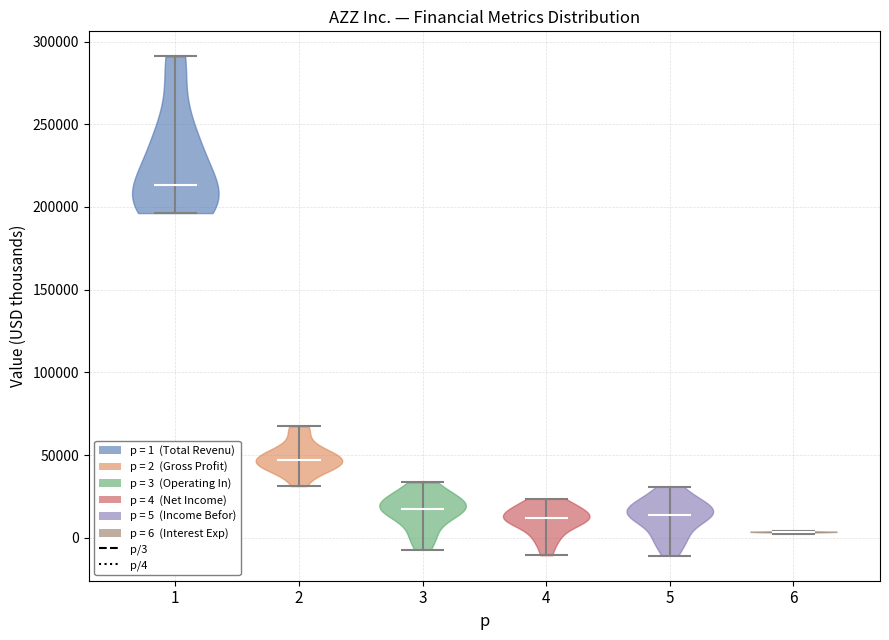

Where does the median line of the violin at x = 4 sit on the y-axis? The values are not printed on the chart, so give them approximately, as read against the axis.

10000